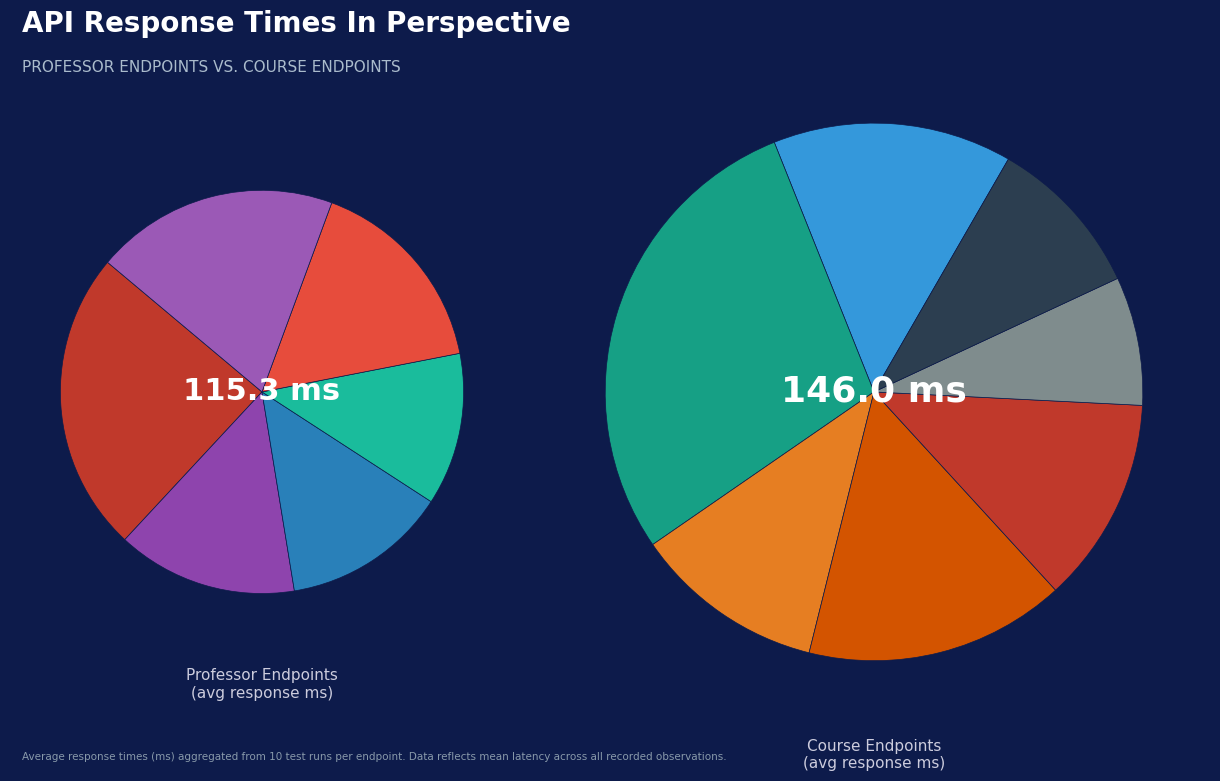

How many segments does this pie chart have?

13